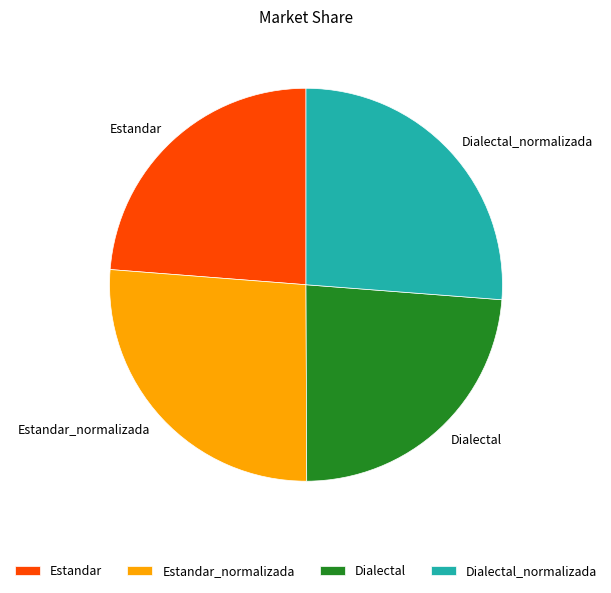

What is the ratio of the value at Dialectal to the value at Estandar_normalizada?

0.9